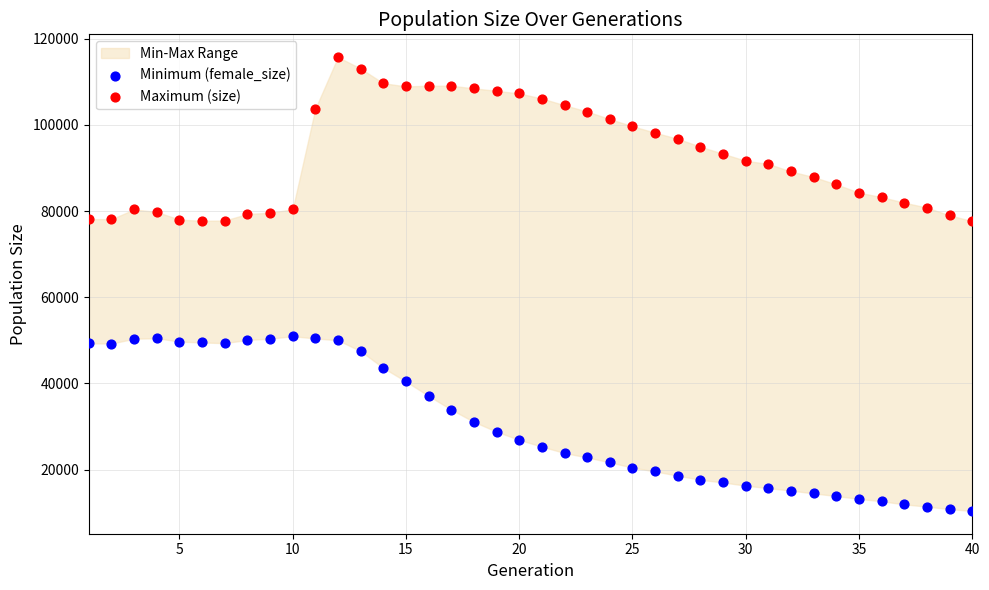

Across all data points, what is the range of X values (max minus min)?

39